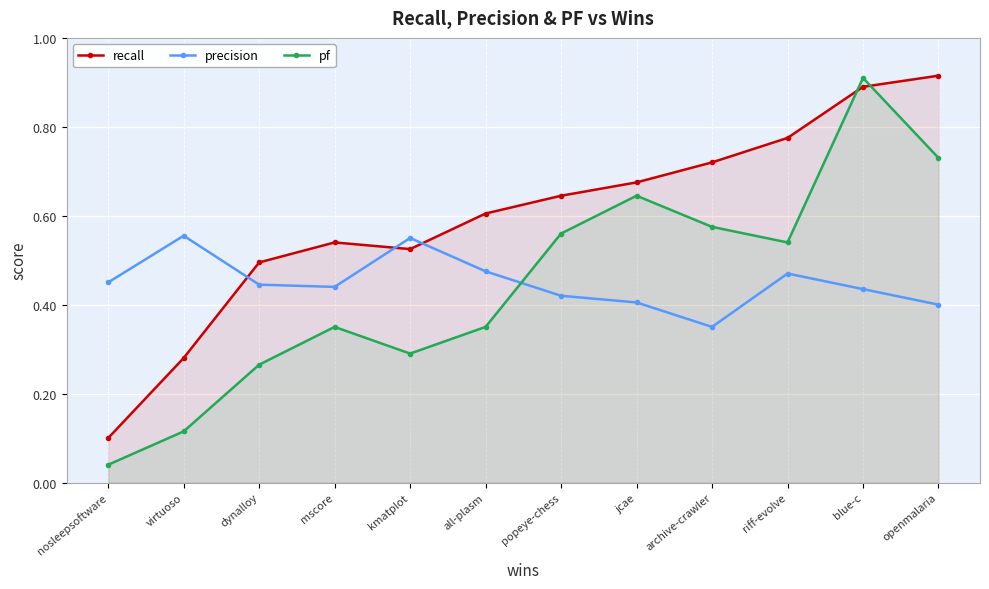

At how many categories does at least one series exceed 0?

12